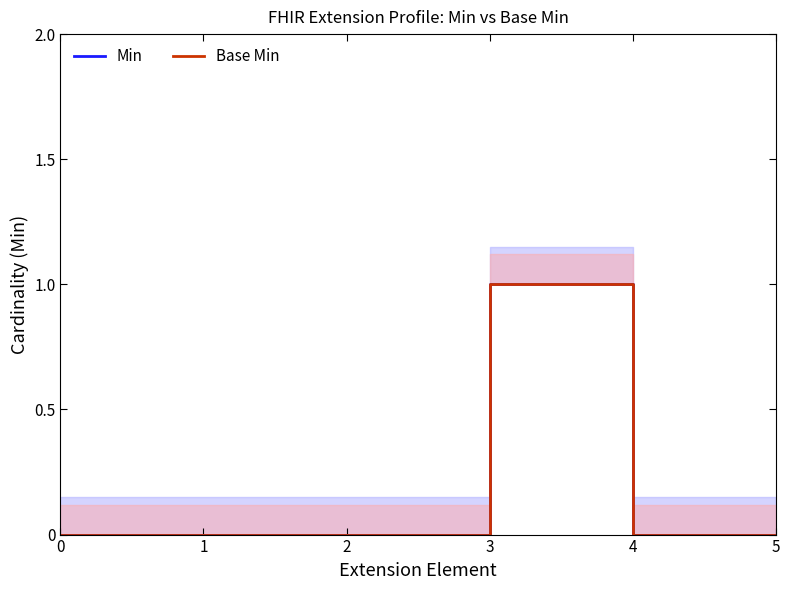

Count the Base Min values in the range 0 to 1.

10